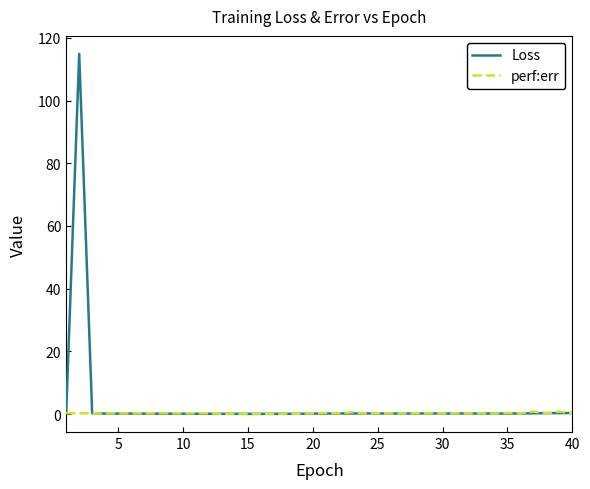

Which series has the largest range (max minus min)?

Loss